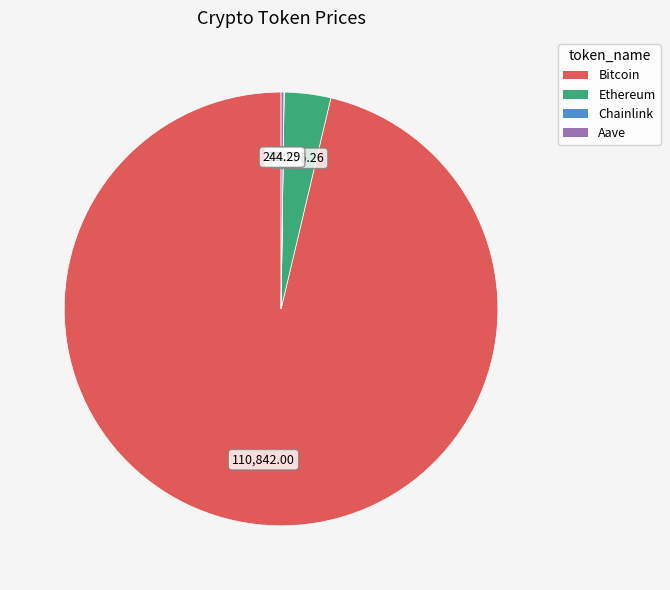

Does any single category account for the majority?

Yes